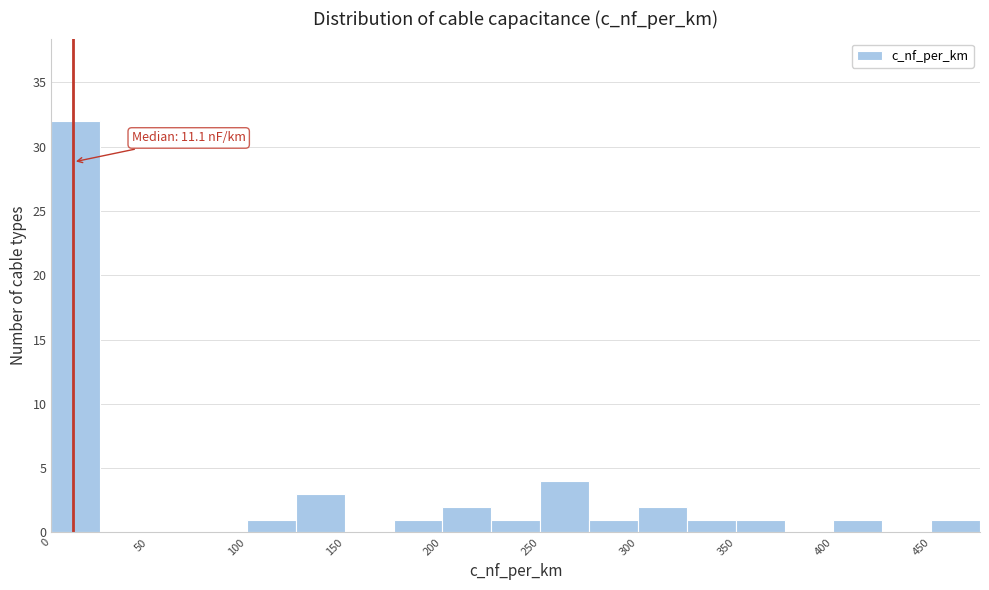

Which range on the x-axis has the tallest bar?

0 to 25